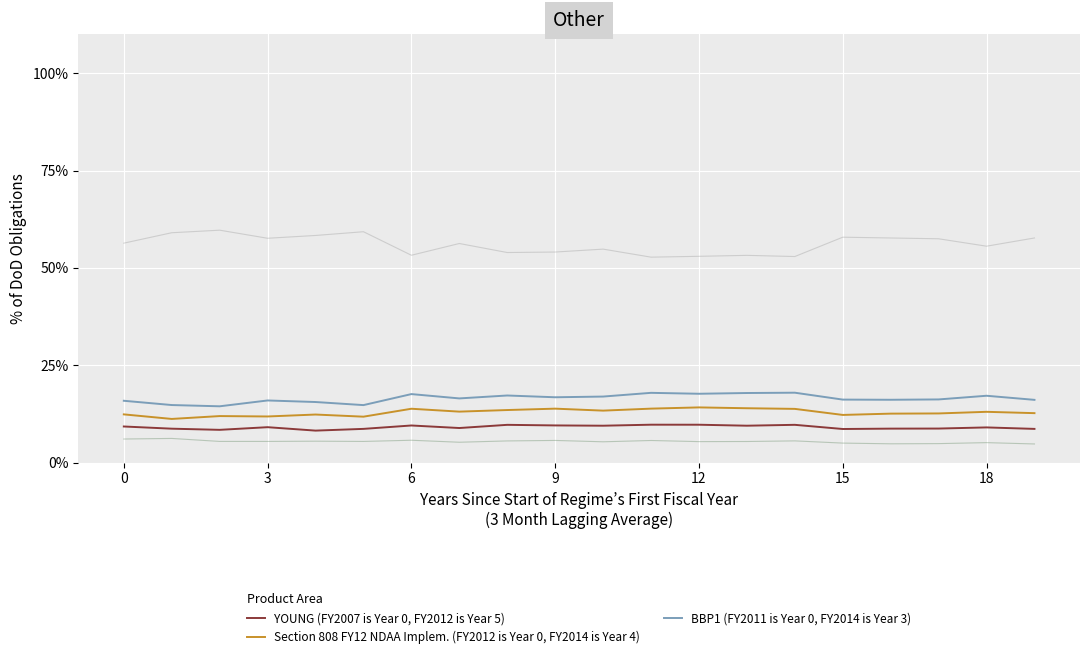

What is the smallest value displayed?

4.8